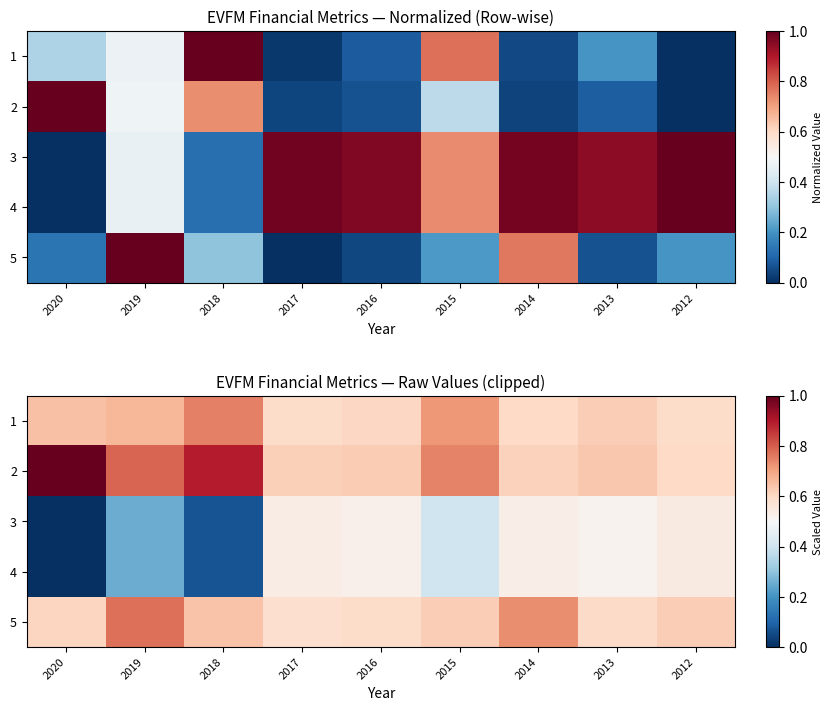

What is the sum of the 1 values at 2020 and 2013?

1.3